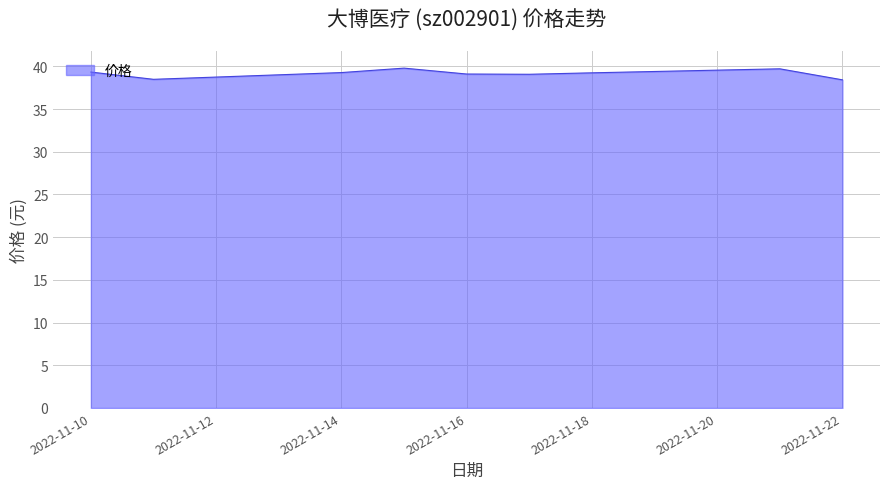

What is the minimum value shown in the chart?

38.4